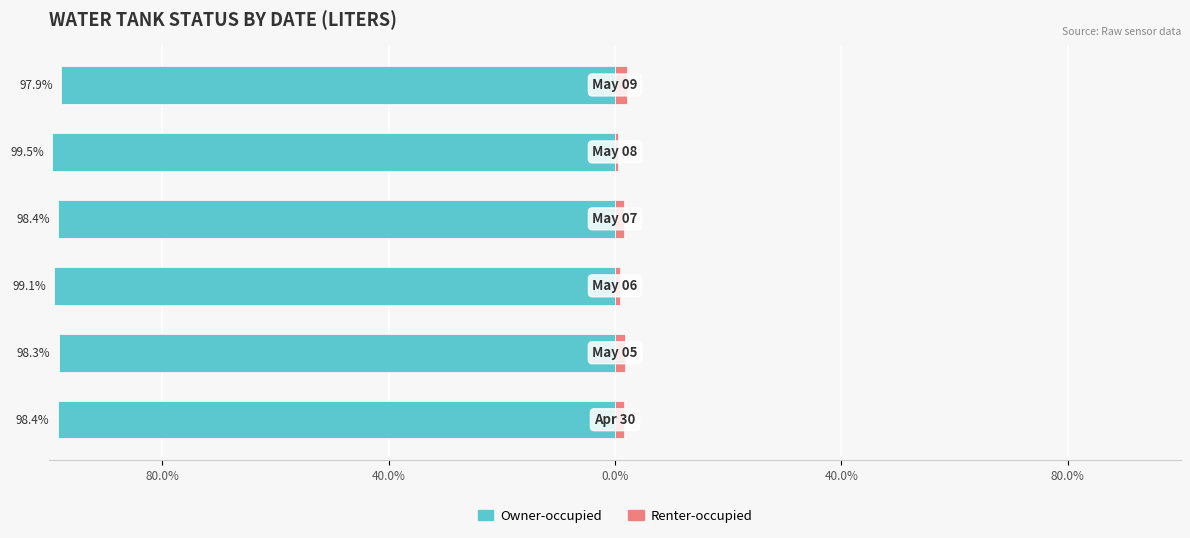

Is it true that Renter-occupied equals 0.5 at 0.0%?

False